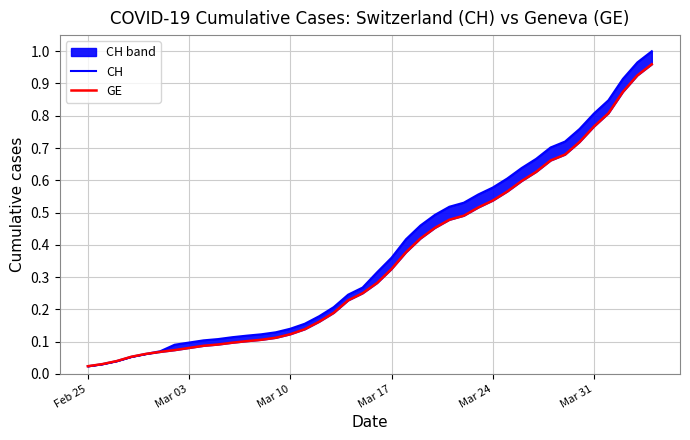

What is the difference between the maximum and minimum values in the GE series?

0.9